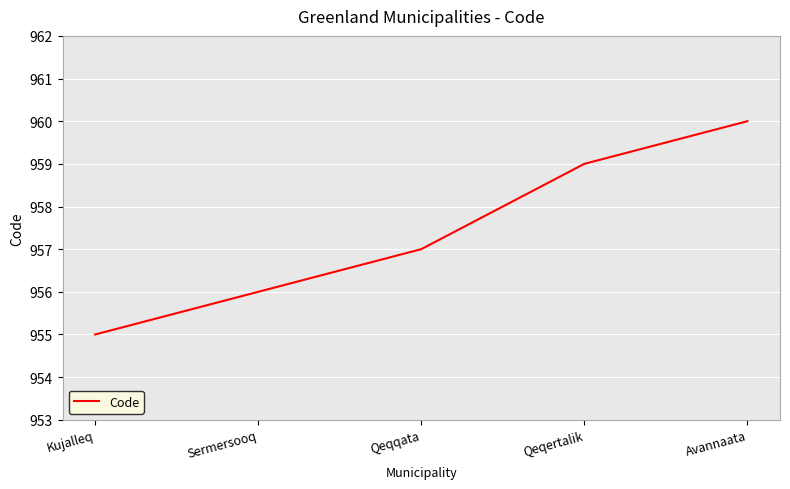

Count the values in the range 956 to 959.

3